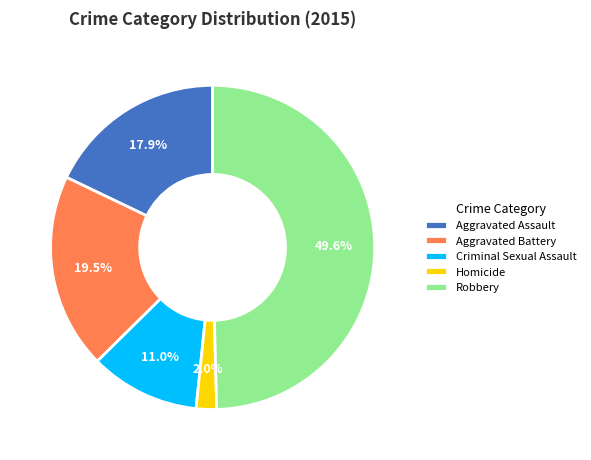

What is the smallest slice in the pie chart?

Homicide